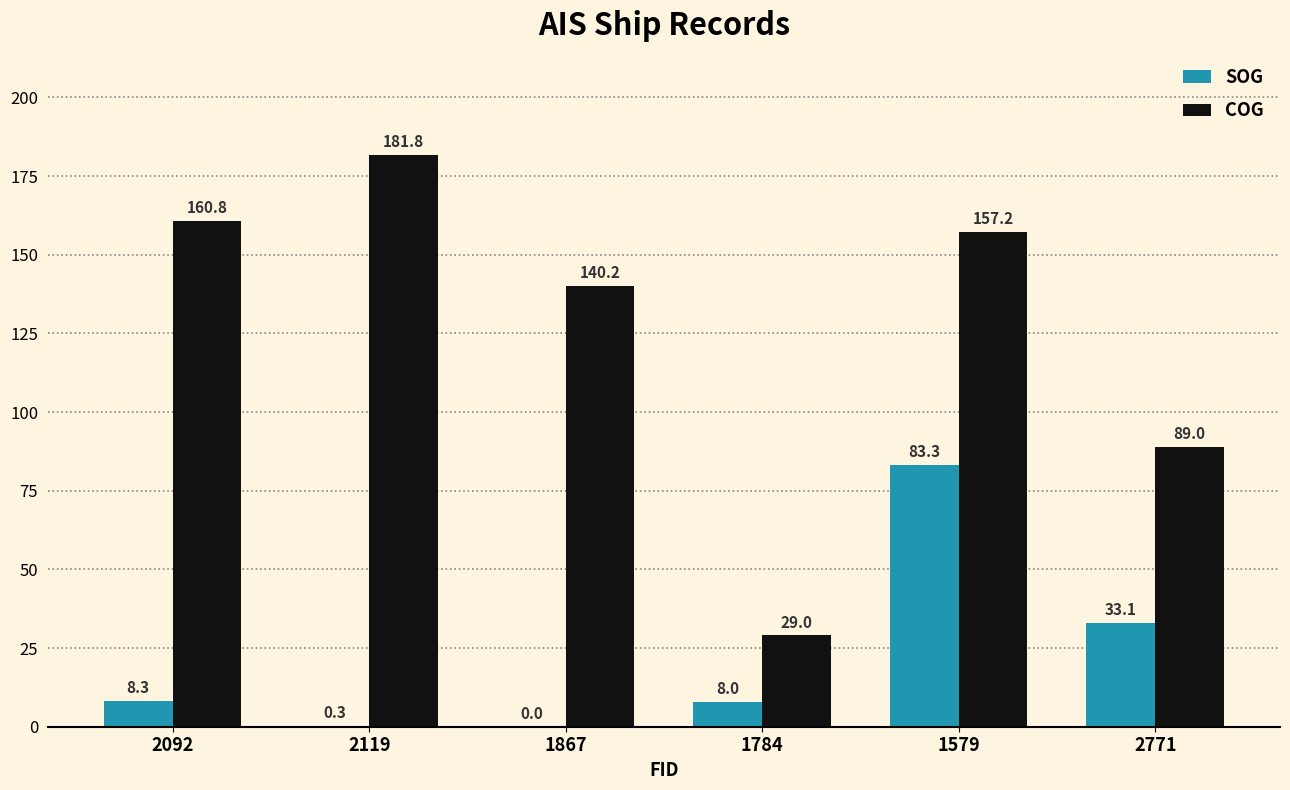

What is the approximate value of SOG at 2771?

33.1